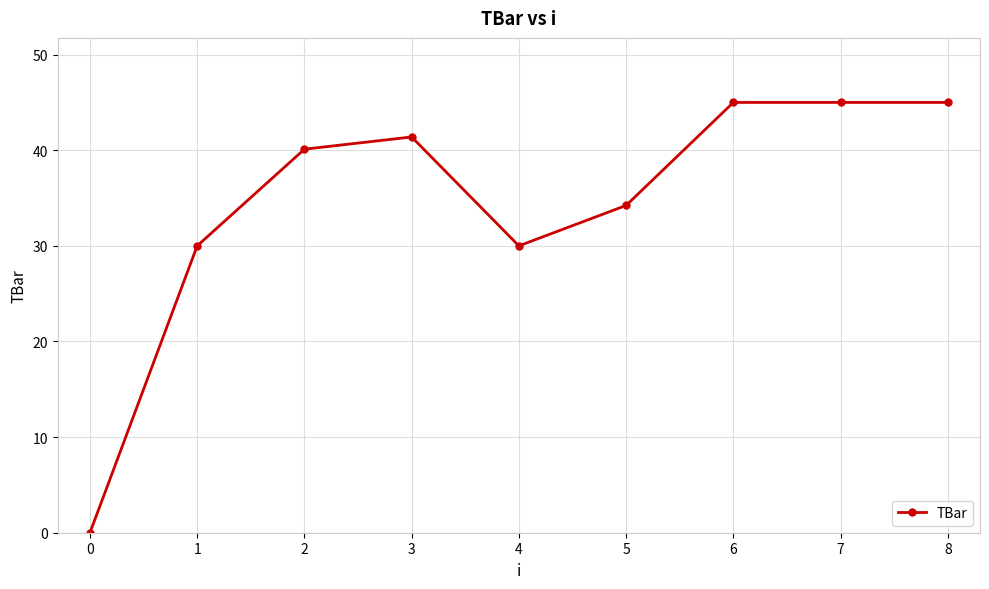

What is the greatest value displayed?

45.0